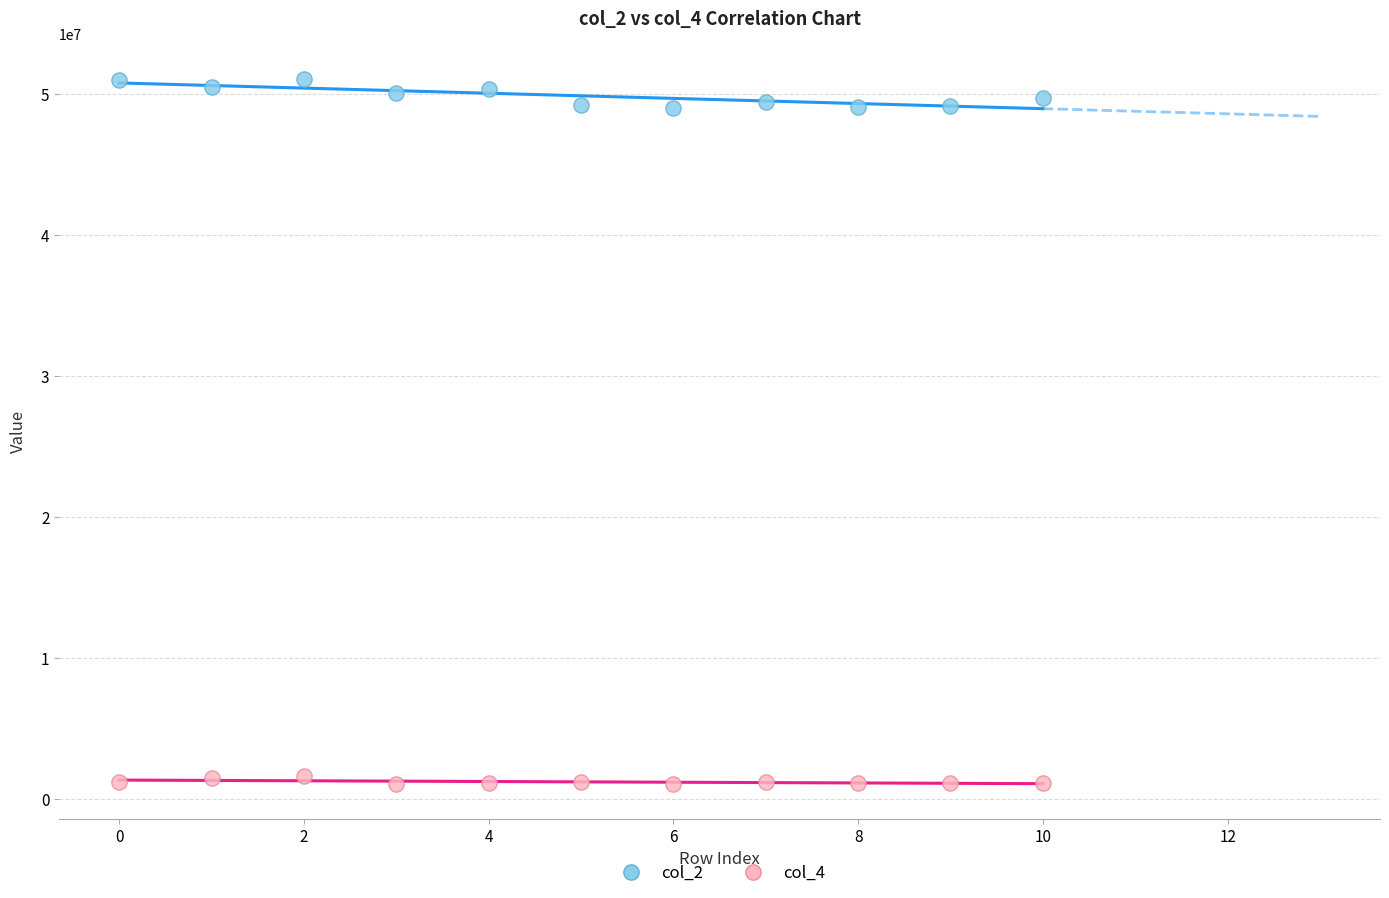

Across all data points, what is the range of Y values (max minus min)?

49943291